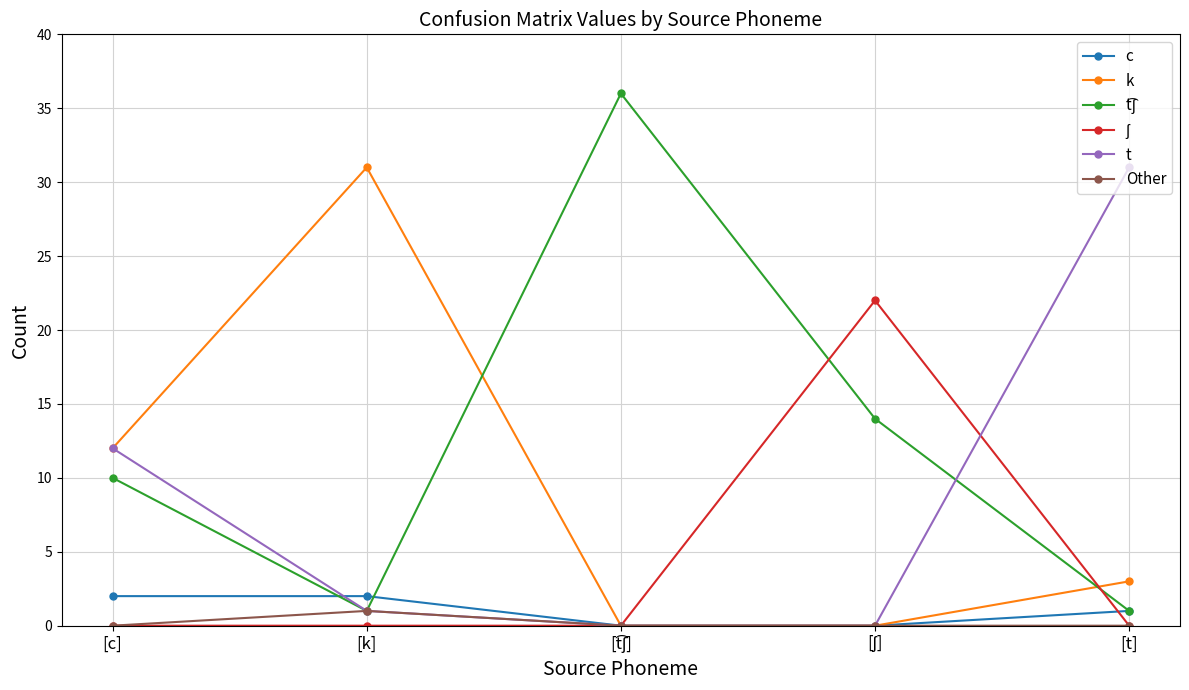

What is the label of the 2nd point from the left?

[k]